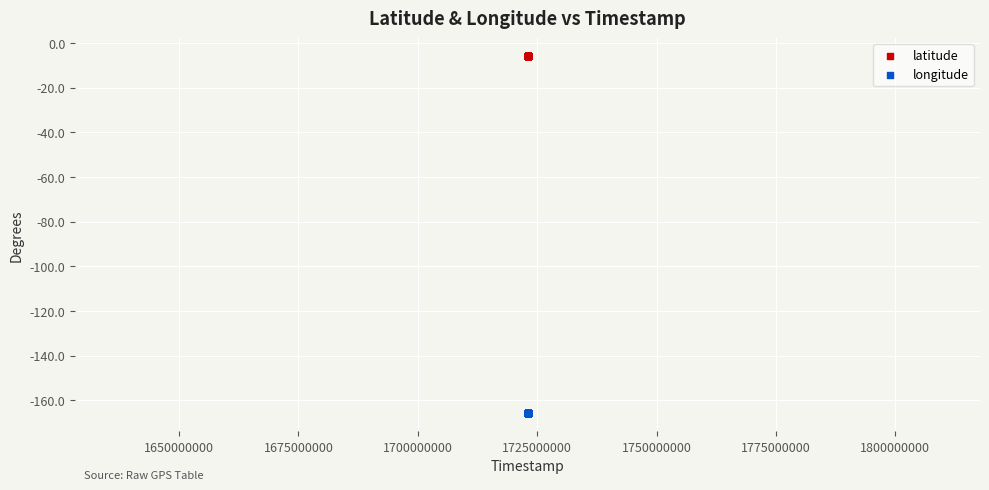

Which series reaches the maximum Y coordinate?

latitude